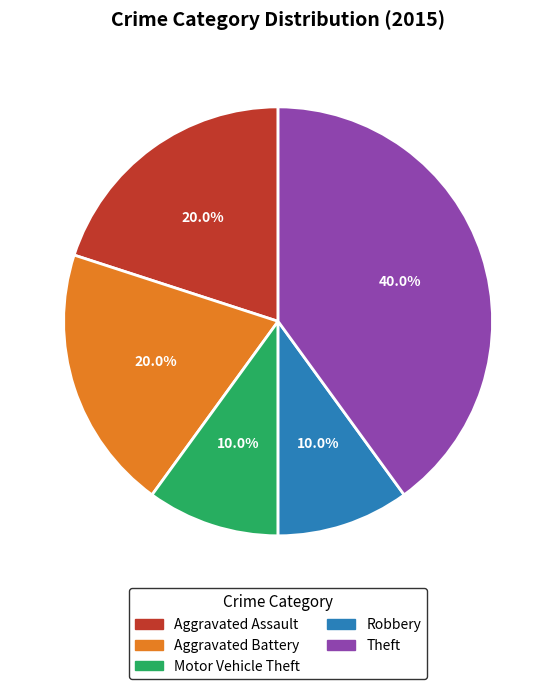

What is the ratio of the value at Aggravated Battery to the value at Theft?

0.5